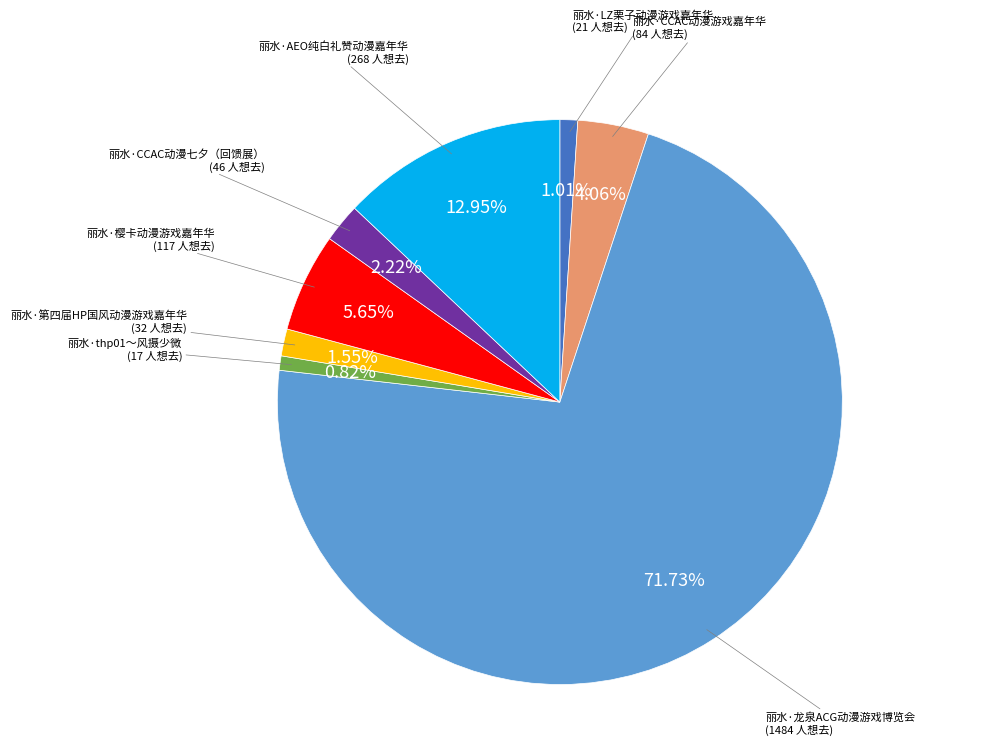

Is there a majority slice in this chart?

Yes